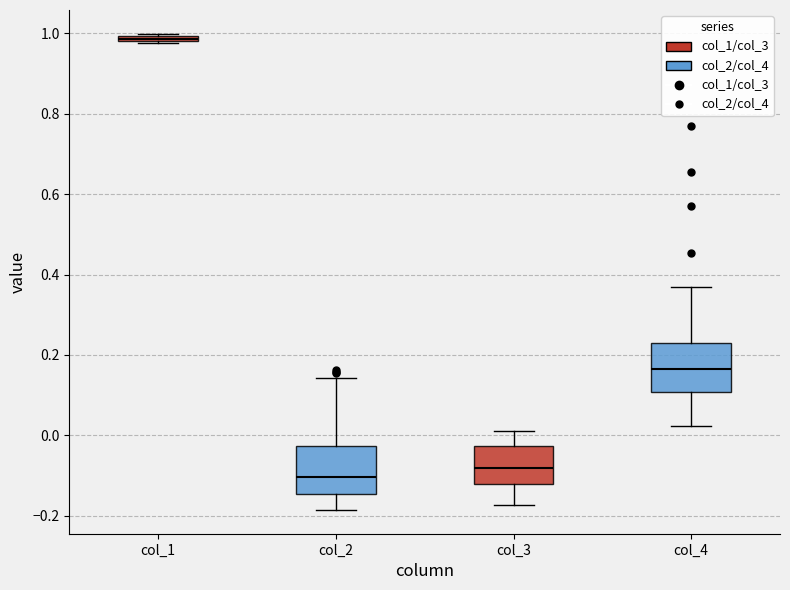

Which box has the highest median line?

col_1